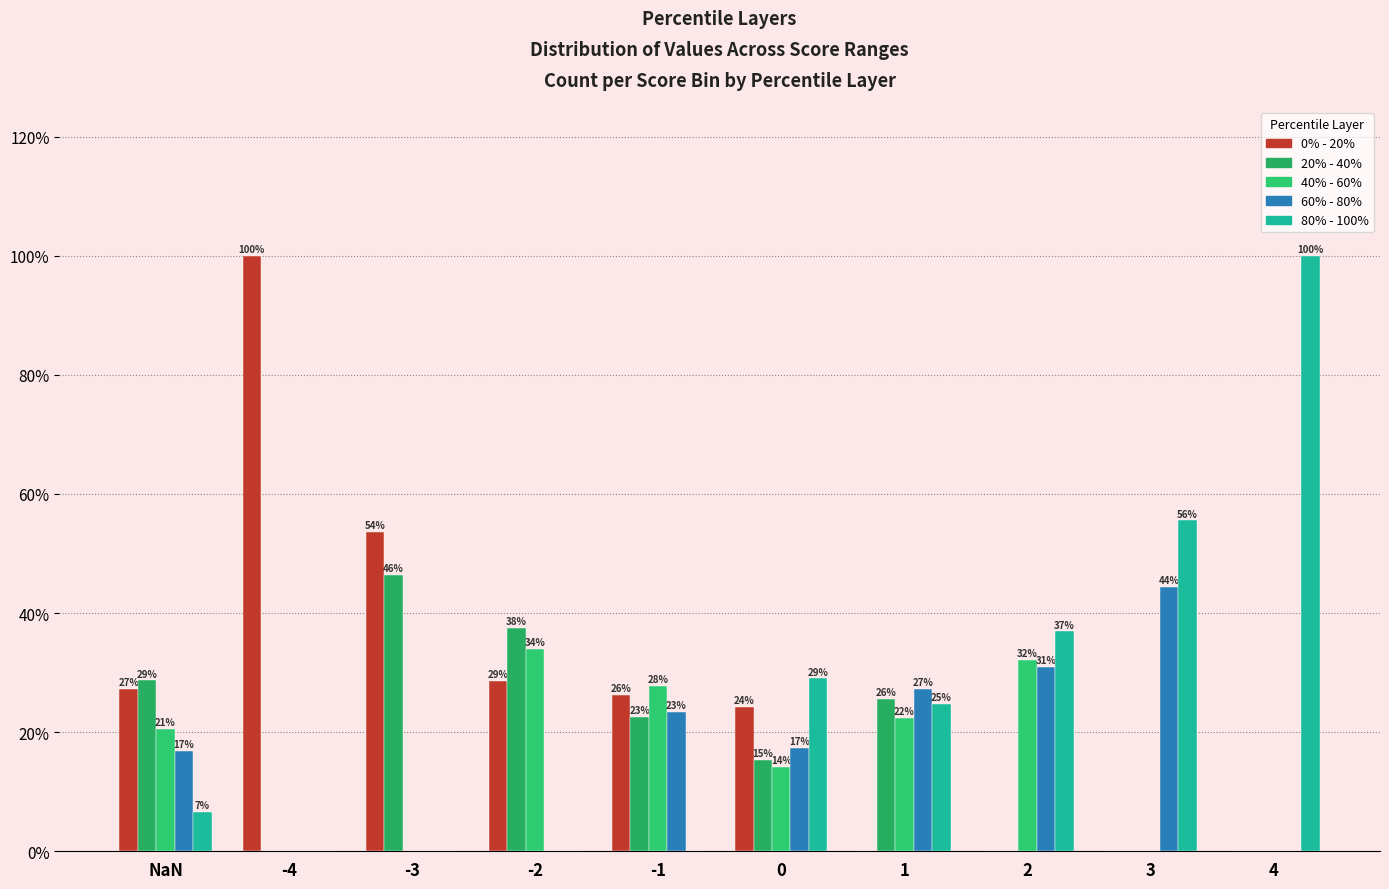

Which series has the largest total across all categories?

0% - 20%